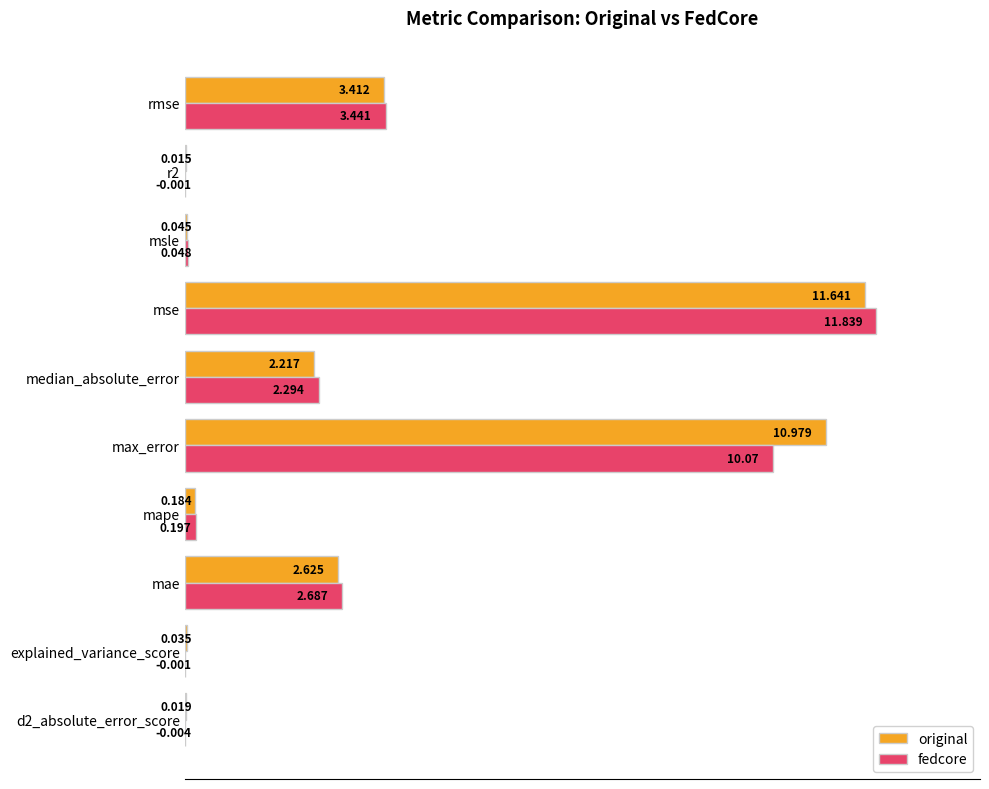

Is the value of original at mae greater than the value of fedcore at msle?

Yes